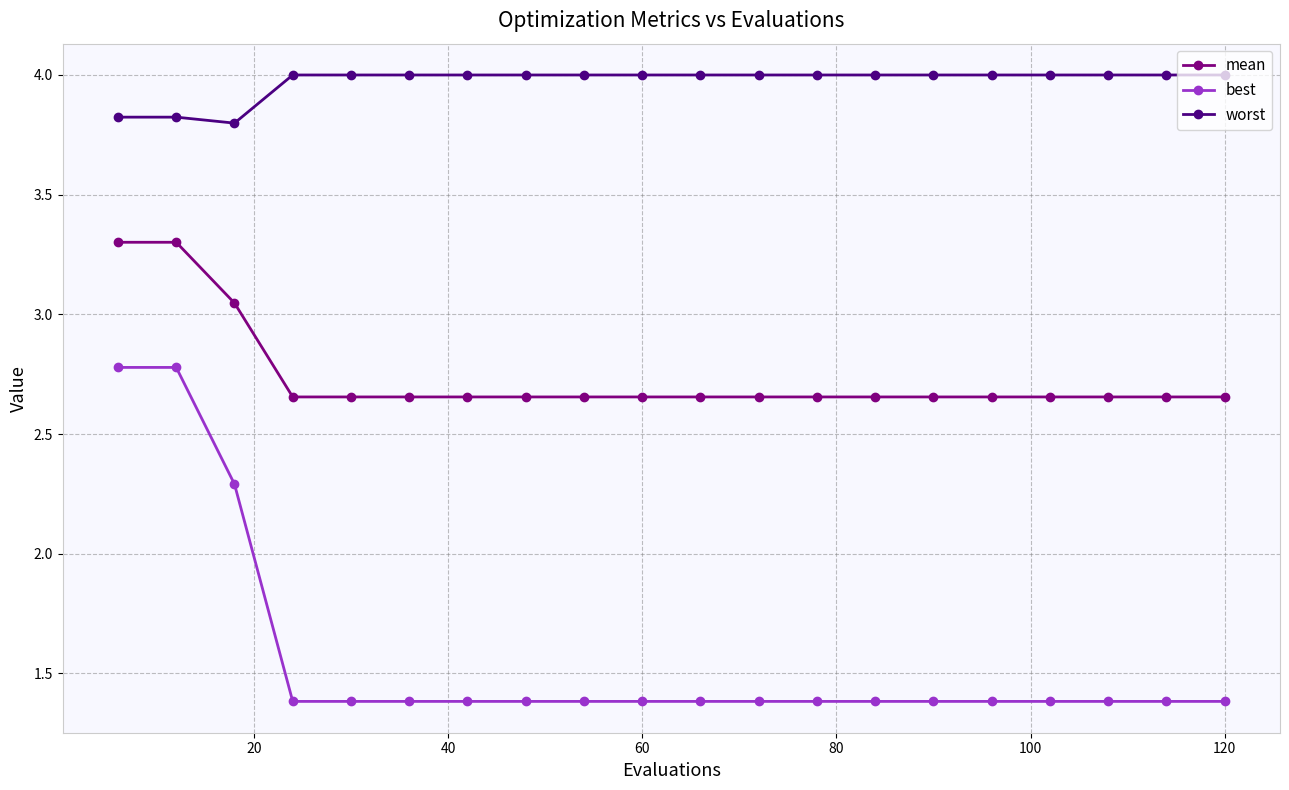

How many lines are shown in the chart?

3